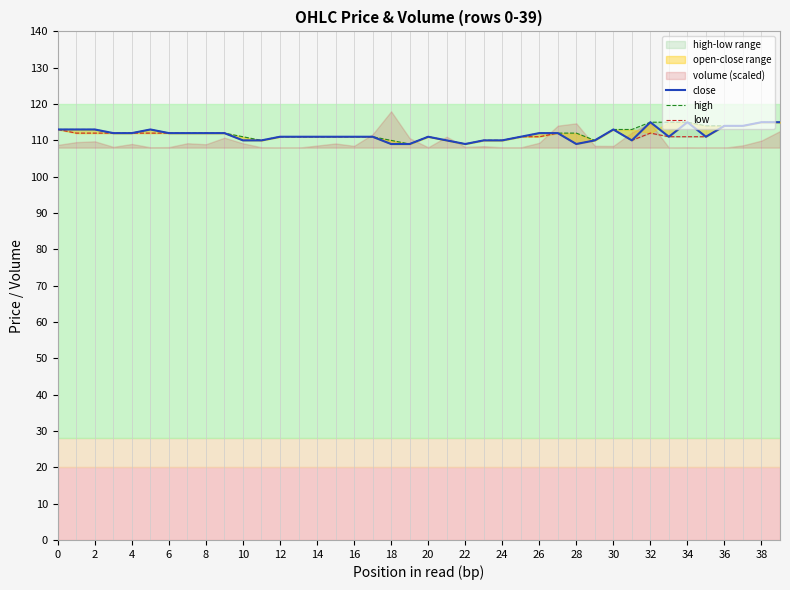

Rank the series by their maximum value, from lowest to highest.

close, high, low